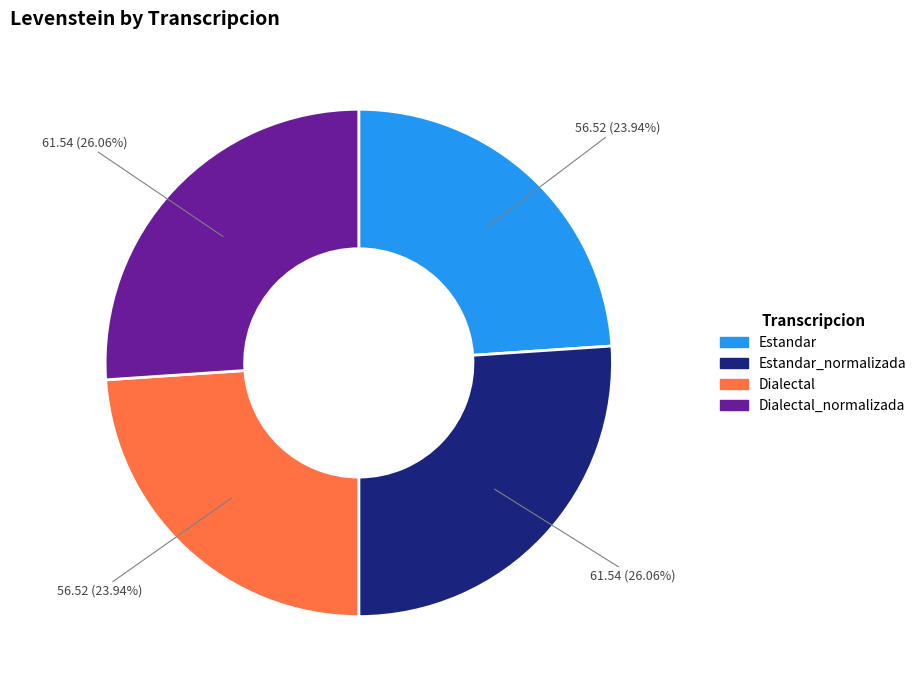

Does any single category account for the majority?

No